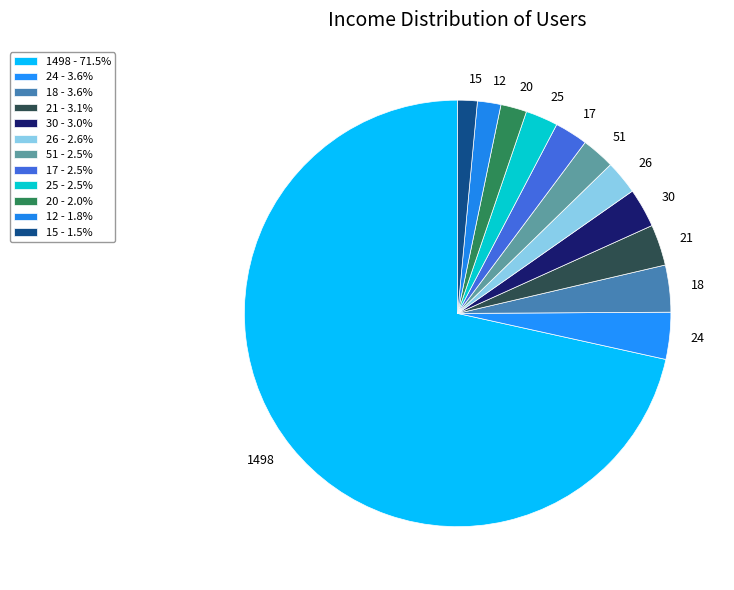

Combined, do 17 and 51 account for over 50%?

No